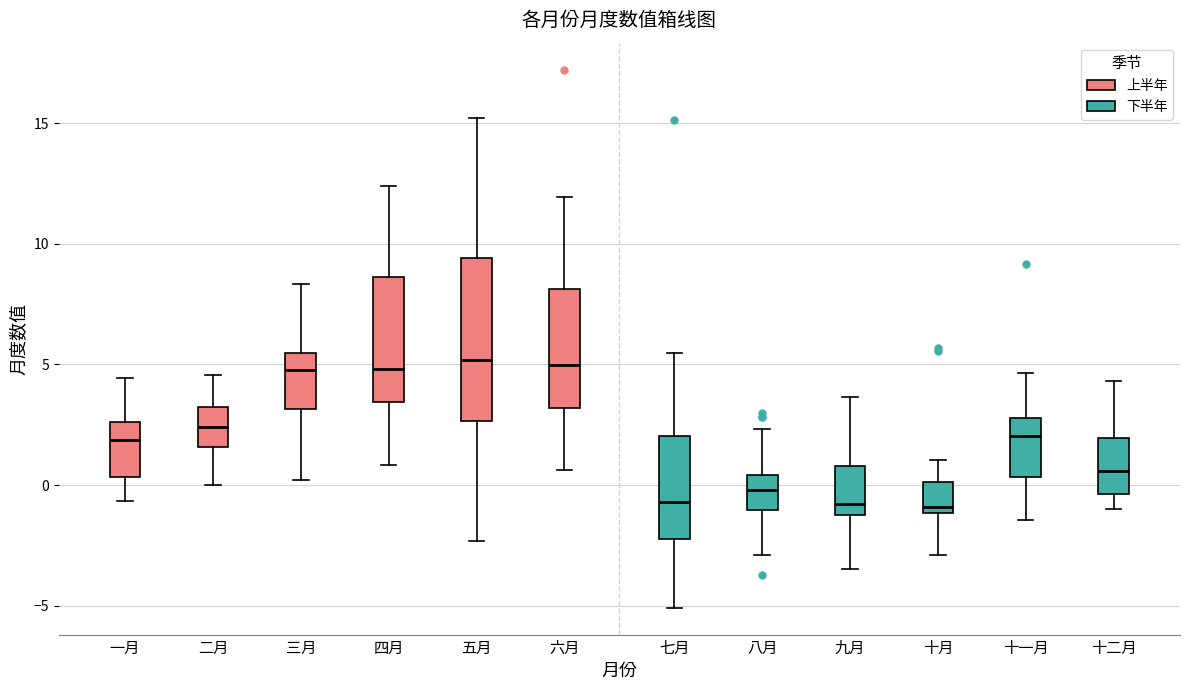

Reading left to right, transcribe this box plot: for each box, give where its median line is, the range the box spans, and where its two whiskers end, as read against the y-axis. The values are not printed on the chart, so give them approximately, as read against the axis.

一月: median 2.0, box 0.5 to 2.5, whiskers -0.5 to 4.5
二月: median 2.5, box 1.5 to 3.5, whiskers 0.0 to 4.5
三月: median 5.0, box 3.0 to 5.5, whiskers 0.0 to 8.5
四月: median 5.0, box 3.5 to 8.5, whiskers 1.0 to 12.5
五月: median 5.0, box 2.5 to 9.5, whiskers -2.5 to 15.0
六月: median 5.0, box 3.0 to 8.0, whiskers 0.5 to 12.0
七月: median -0.5, box -2.5 to 2.0, whiskers -5.0 to 5.5
八月: median 0.0, box -1.0 to 0.5, whiskers -3.0 to 2.5
九月: median -1.0 (just above the box's lower edge), box -1.0 to 1.0, whiskers -3.5 to 3.5
十月: median -1.0 (just above the box's lower edge), box -1.0 to 0.0, whiskers -3.0 to 1.0
十一月: median 2.0, box 0.5 to 3.0, whiskers -1.5 to 4.5
十二月: median 0.5, box -0.5 to 2.0, whiskers -1.0 to 4.5